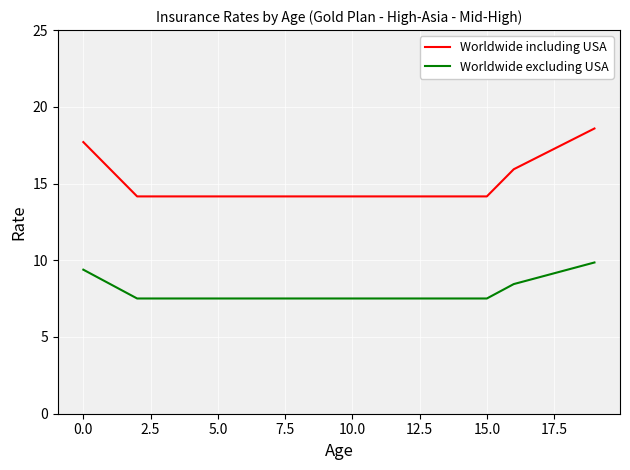

How many lines are shown in the chart?

2